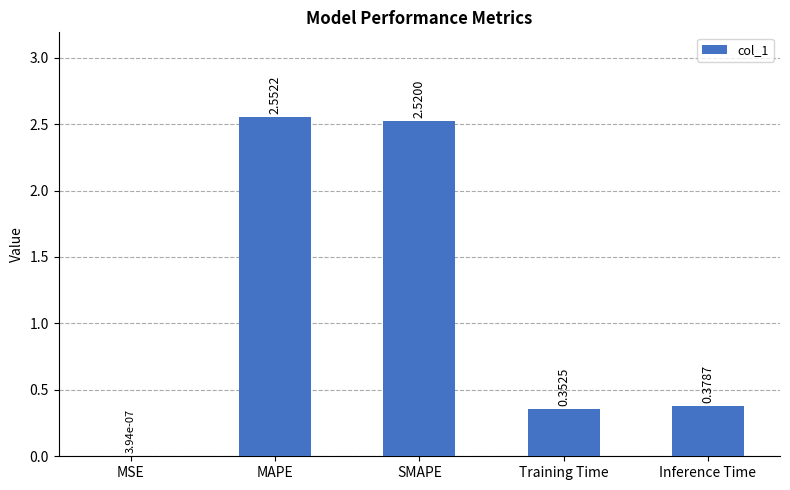

Which category has the highest value across all series?

MAPE